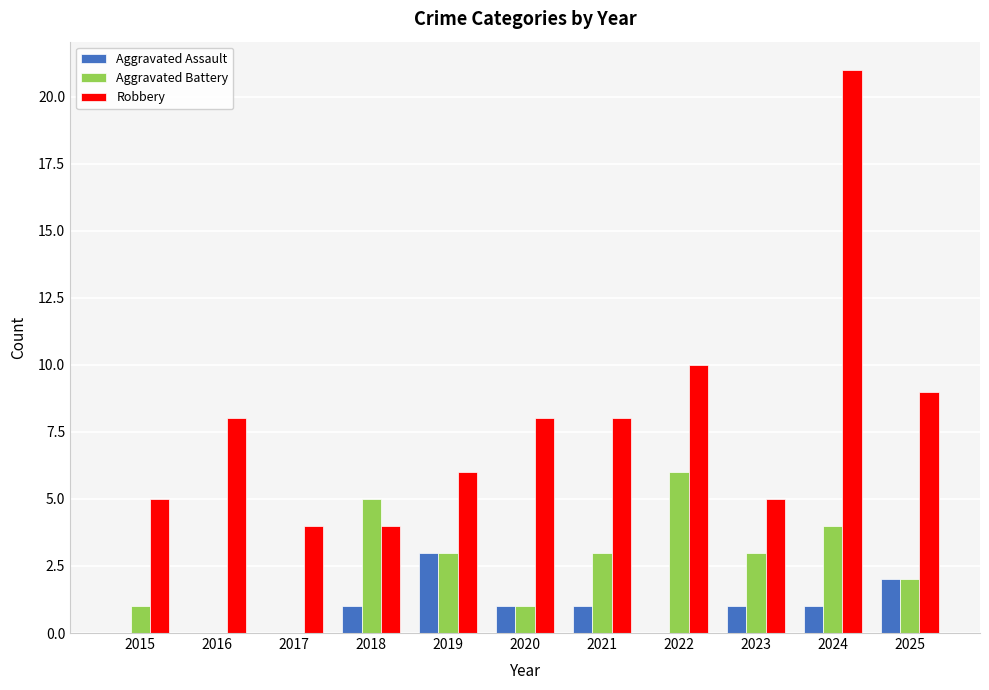

At which label does Aggravated Battery reach its peak?

2022